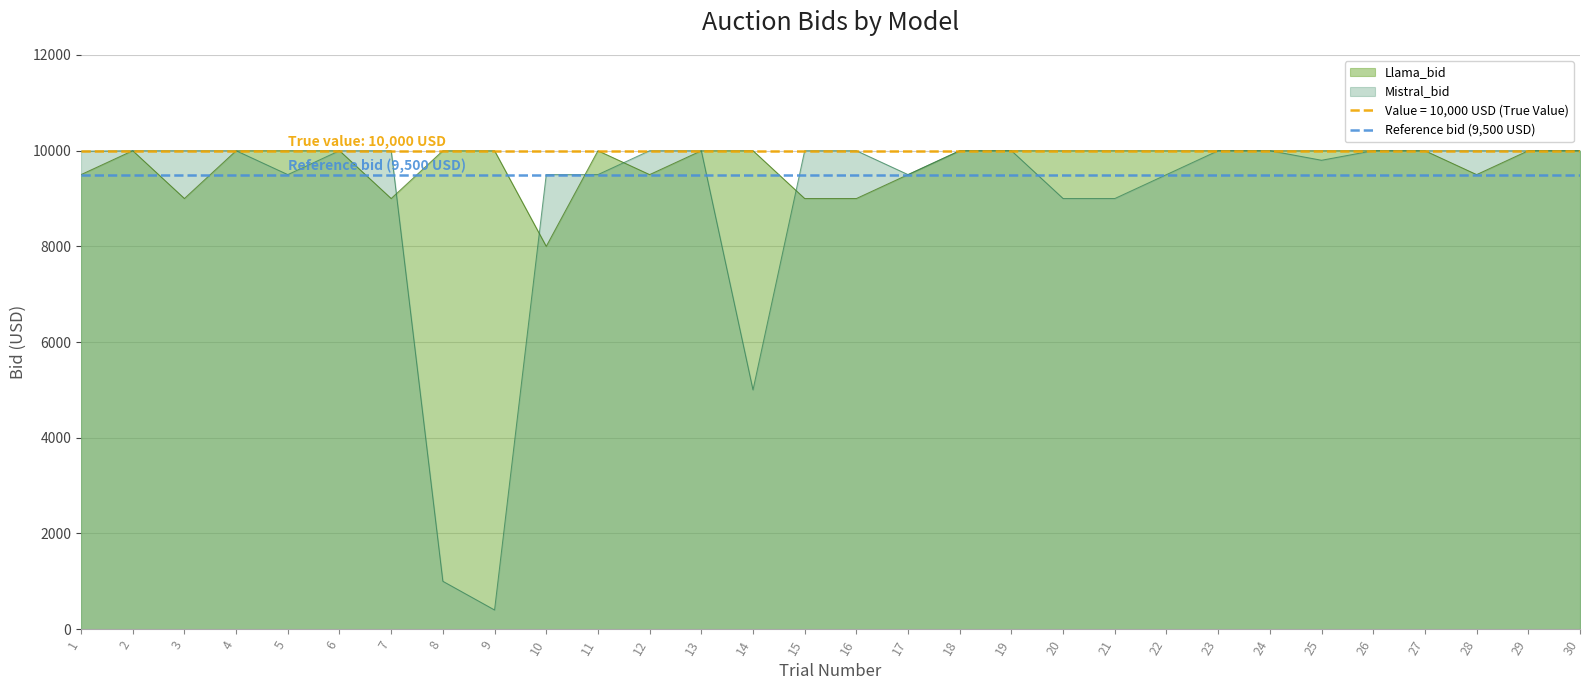

How many data points in Llama_bid are above 9999?

10